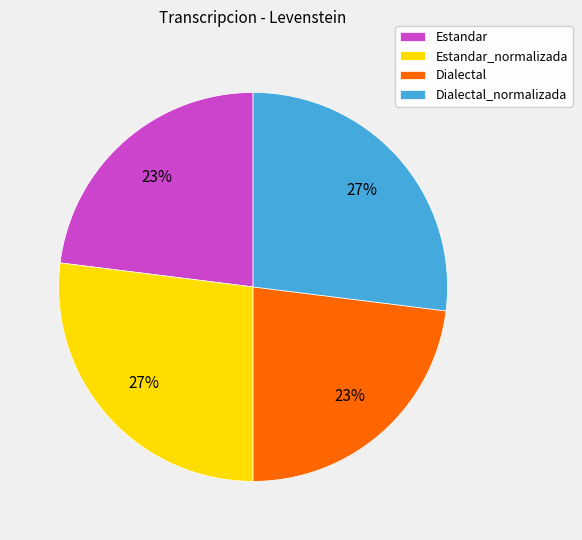

Is it true that Estandar_normalizada is 33% of the pie?

False